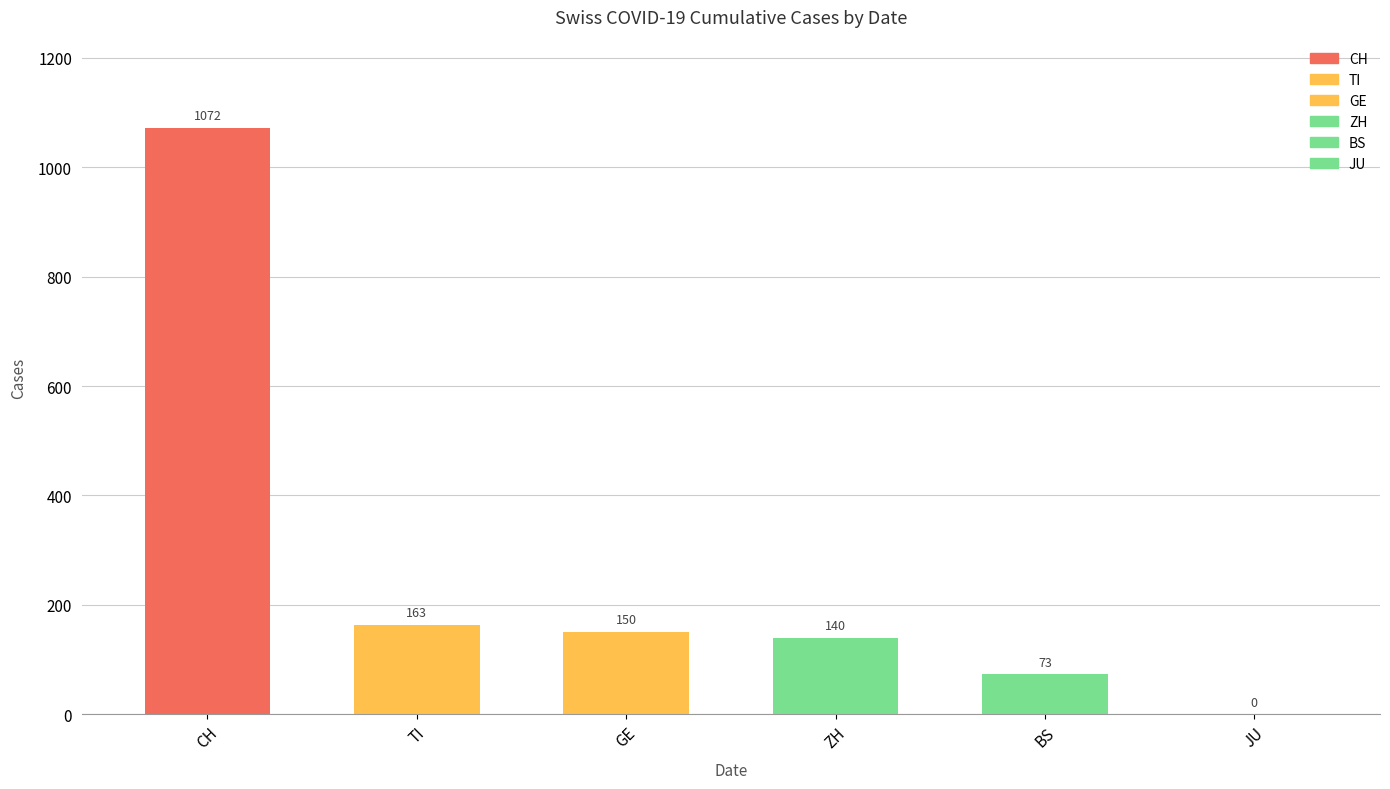

The value at CH is 725. True or false?

False